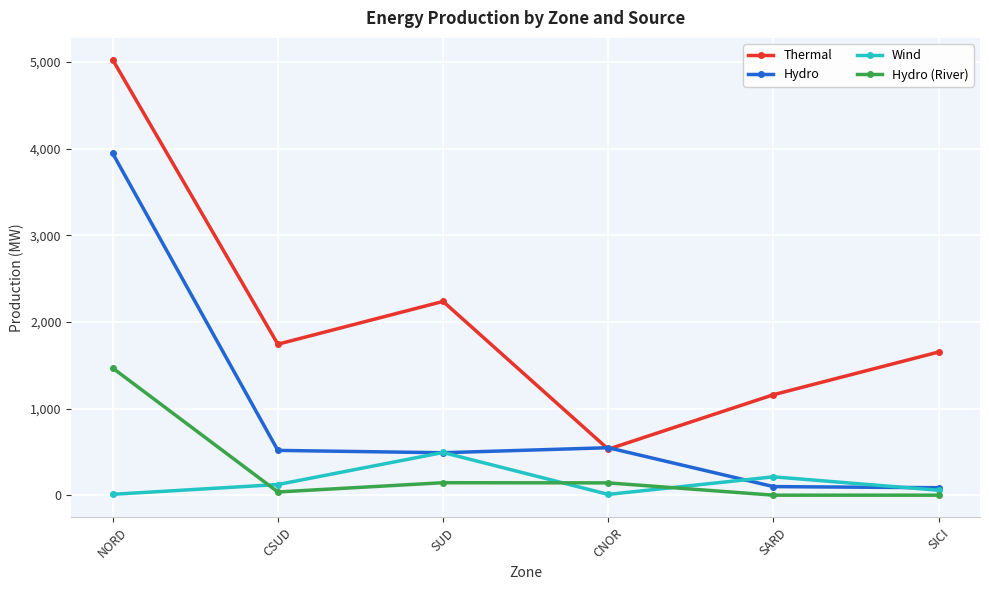

At SARD, list the series in order from largest to smallest.

Thermal, Wind, Hydro, Hydro (River)